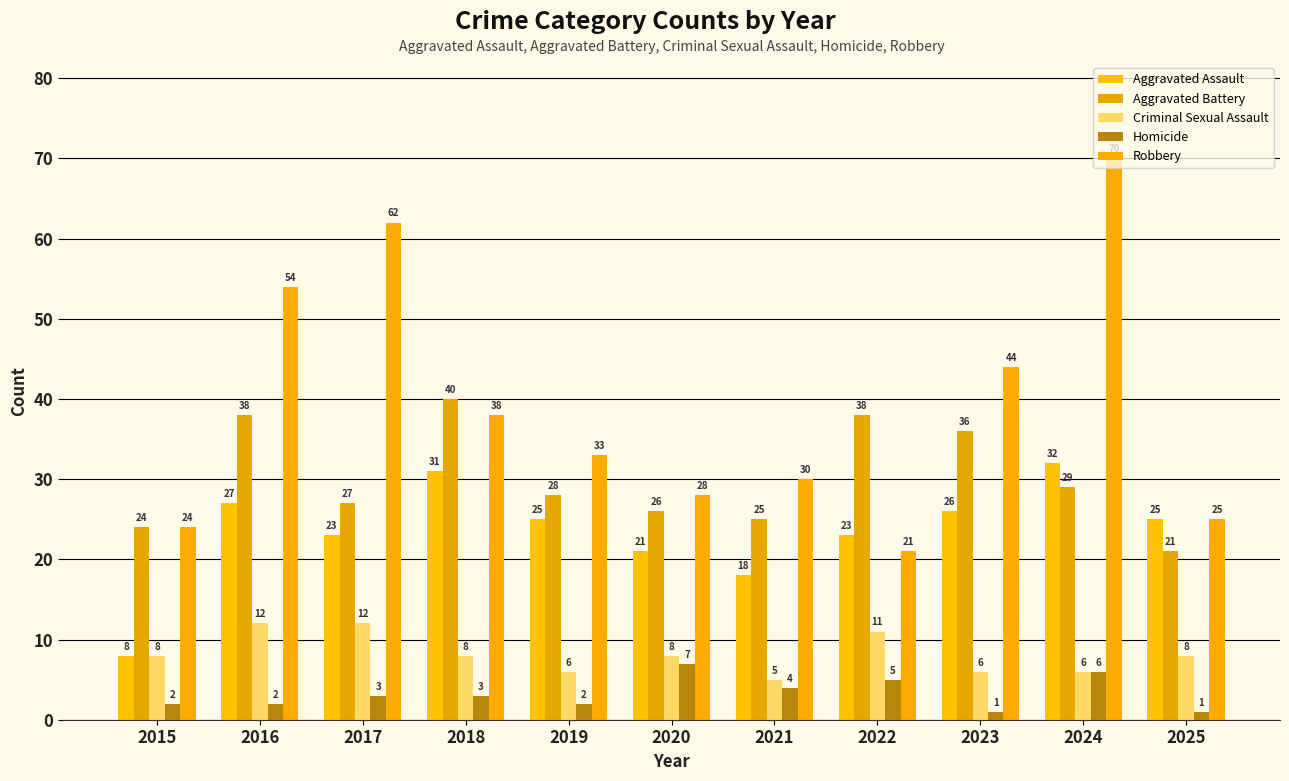

Are the bars horizontal?

No